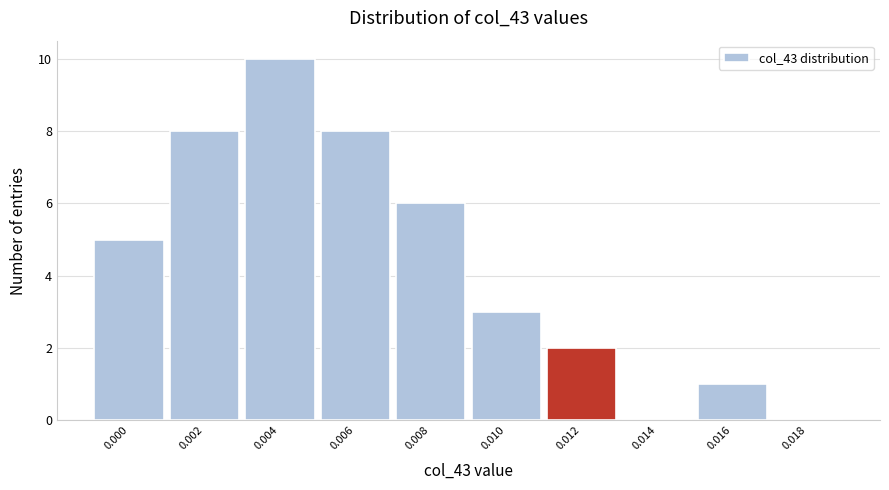

Reading left to right, list all the values displayed in this chart.

0.000=5	0.002=8	0.004=10	0.006=8	0.008=6	0.010=3	0.012=2	0.014=0	0.016=1	0.018=0